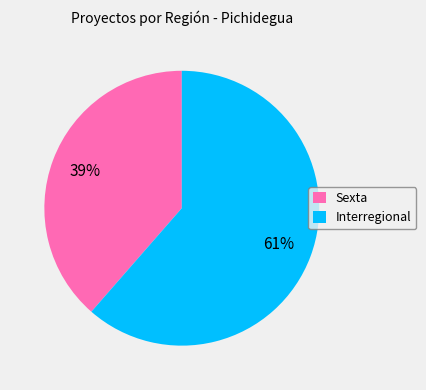

Is the sum of Interregional and Sexta greater than half?

Yes